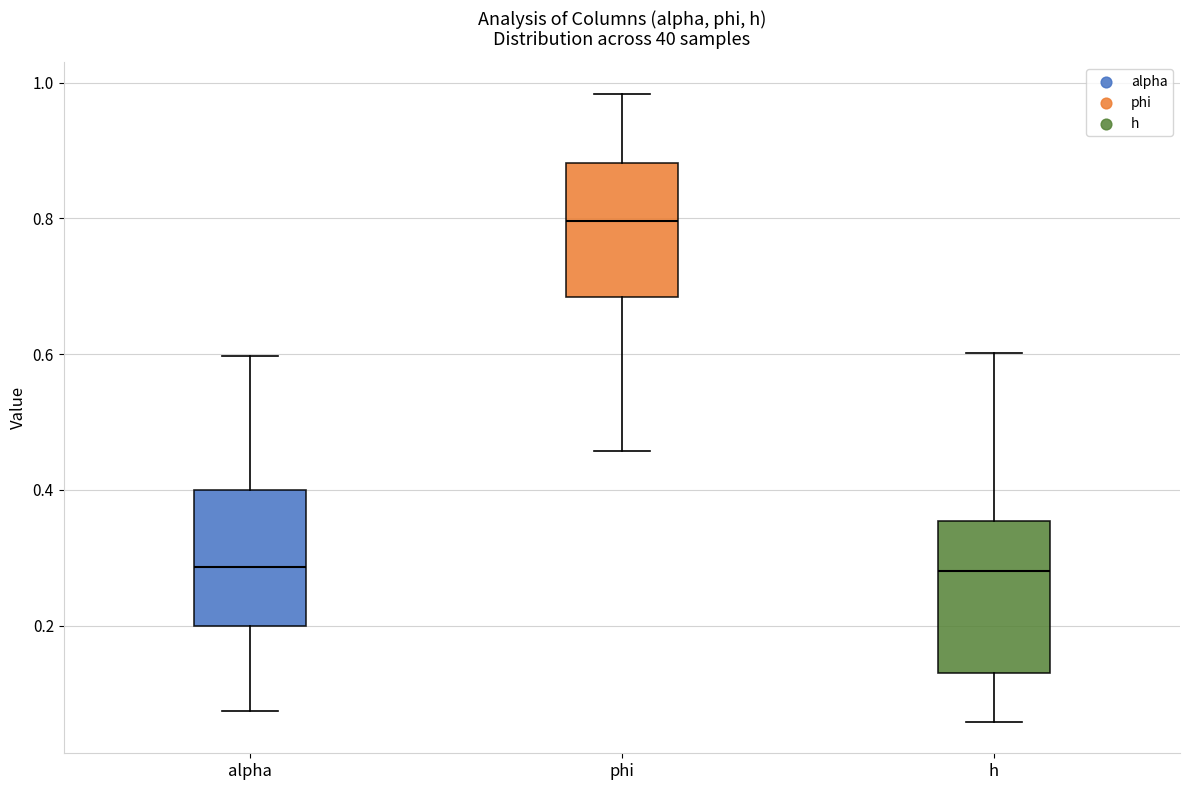

Where is the upper edge of the box for alpha on the y-axis? The values are not printed on the chart, so give them approximately, as read against the axis.

0.40